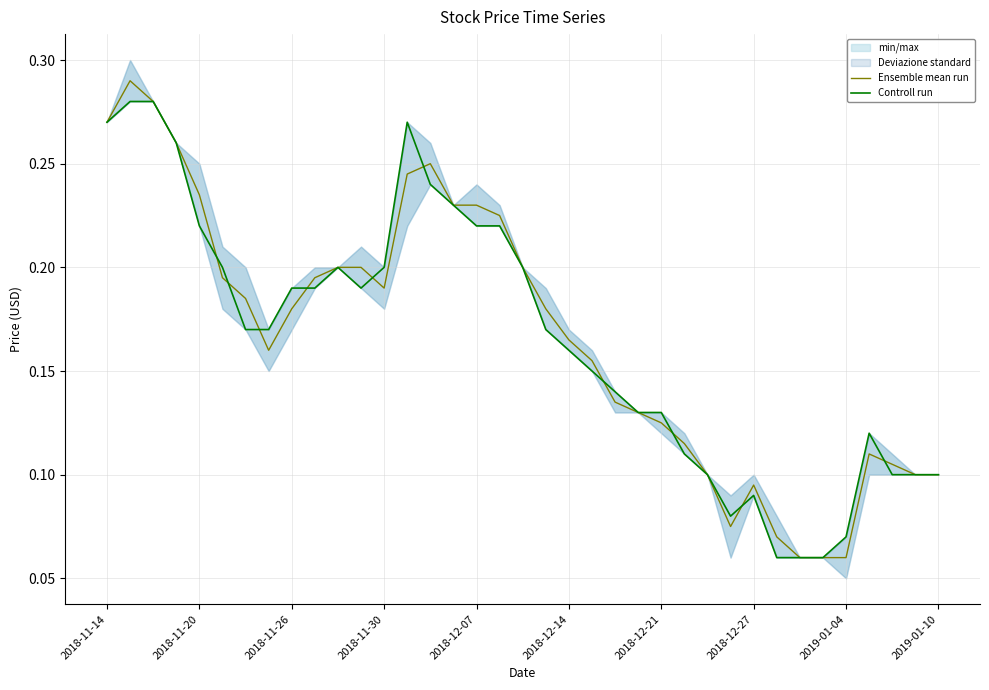

Which series changed the most between 17 and 28?

Ensemble mean run